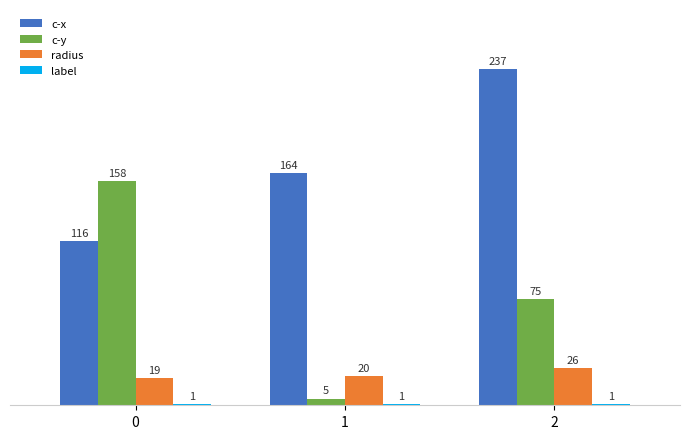

Which series has the widest spread of values?

c-y